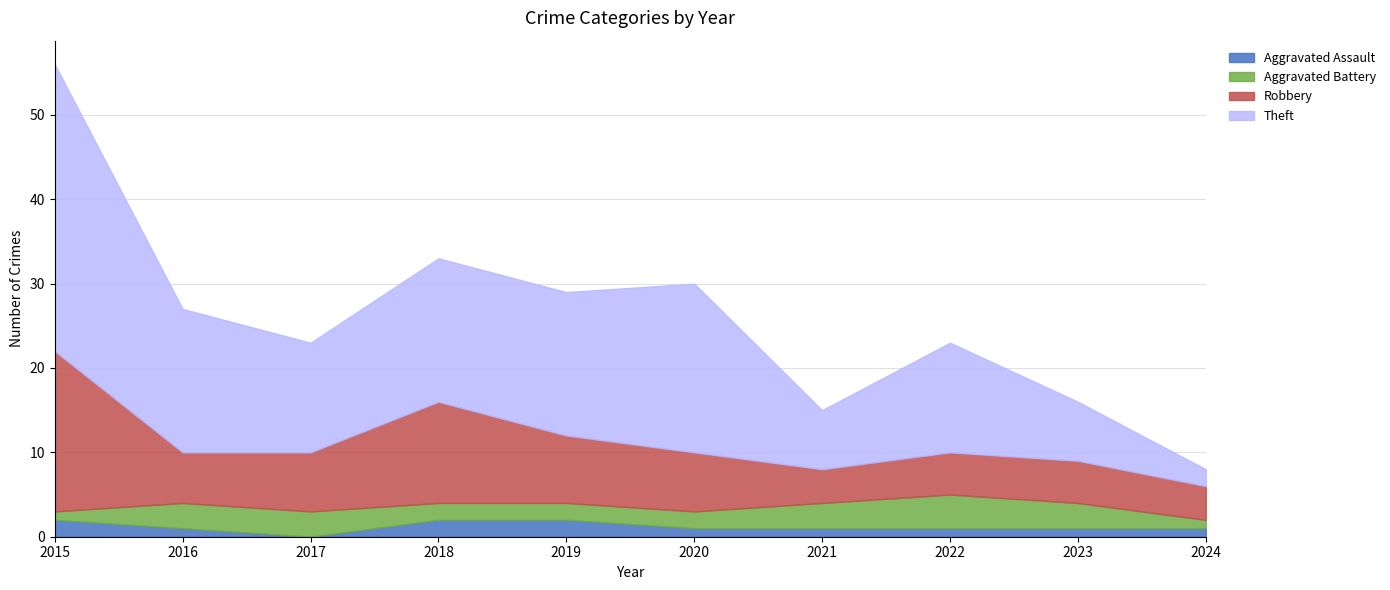

At which label is Theft closest to 18?

2016